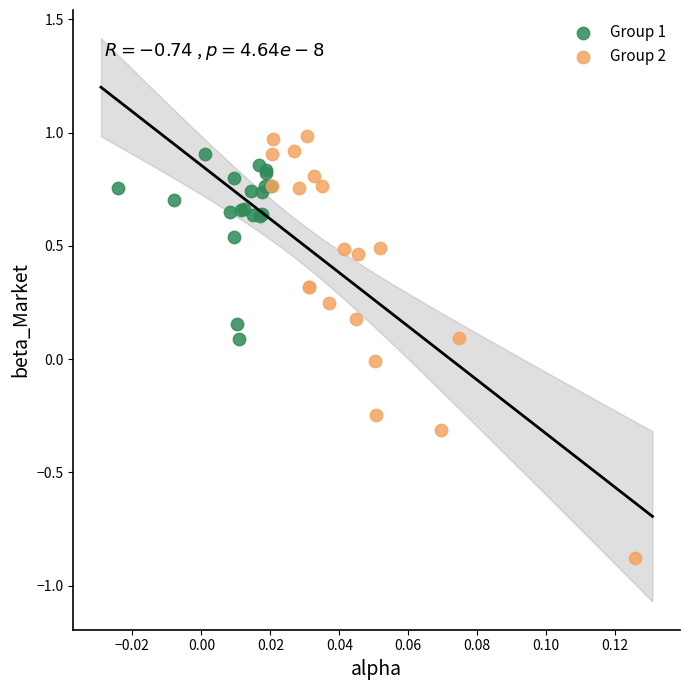

Which series has the largest Y range (max minus min)?

Group 2